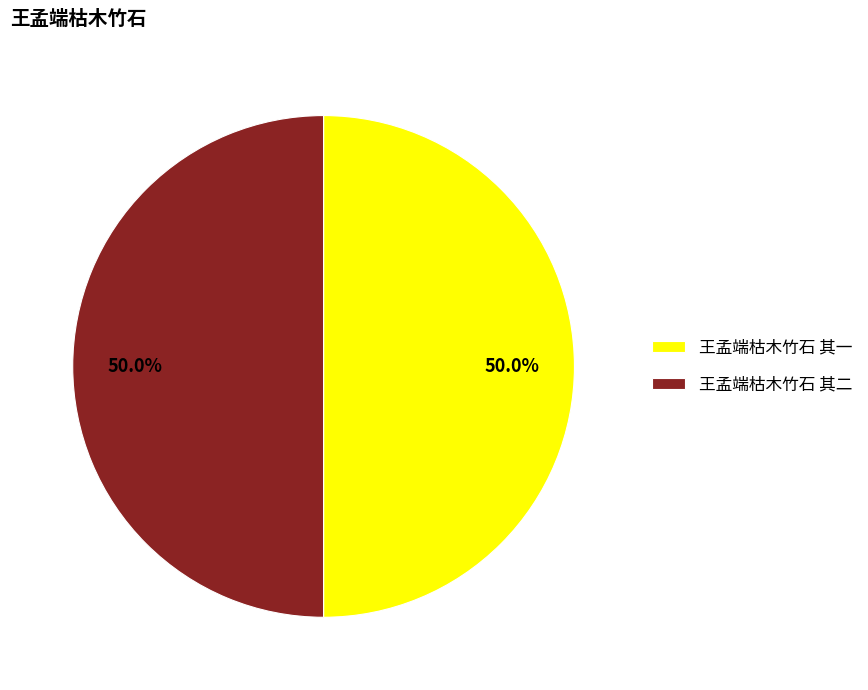

What percentage is NOT represented by 王孟端枯木竹石 其一?

50.0%